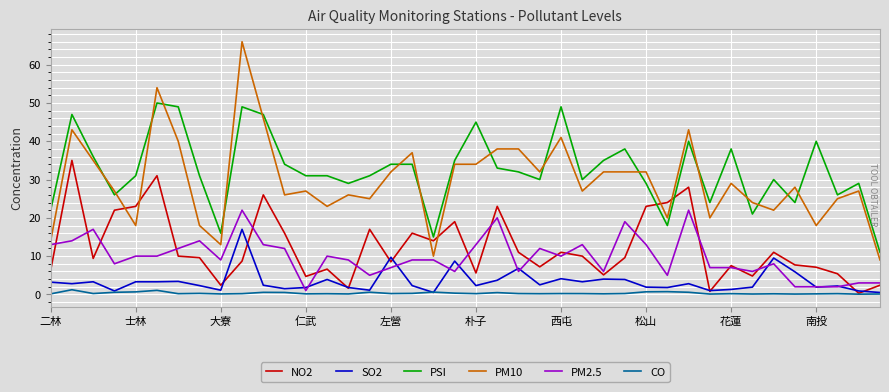

List the series in order of their peak value, lowest first.

CO, SO2, PM2.5, NO2, PSI, PM10